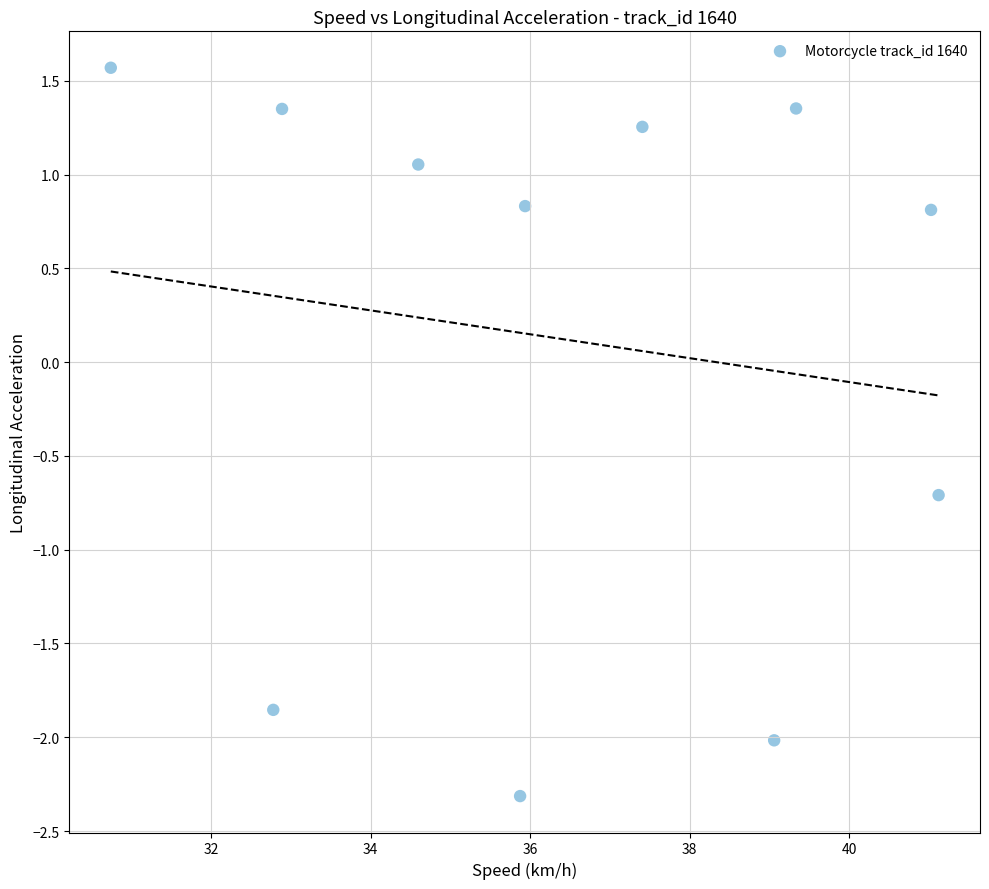

What Y value in the scatter plot is closest to 0?

-0.7